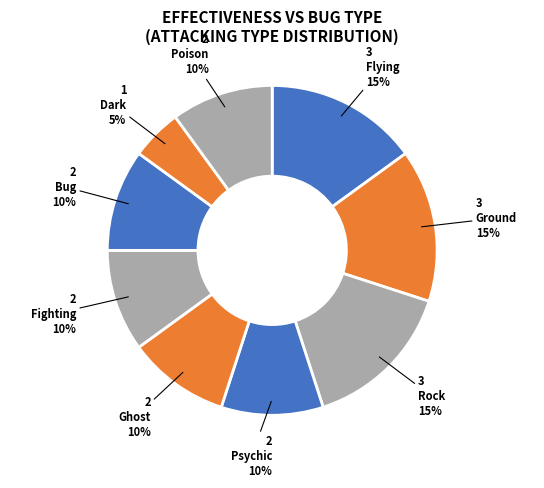

How many slices are in this pie chart?

9